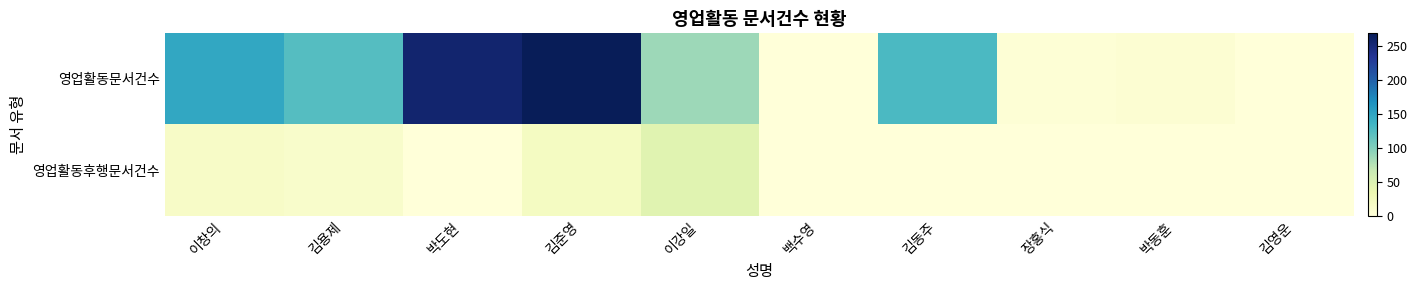

Reading left to right, list all the values displayed in this chart.

영업활동문서건수: 이창의=147	김용제=123	박도현=255	김준영=268	이강일=86	백수영=0	김동주=128	장홍식=4	박동훈=6	김영운=0
영업활동후행문서건수: 이창의=15	김용제=12	박도현=0	김준영=19	이강일=45	백수영=0	김동주=0	장홍식=0	박동훈=0	김영운=0